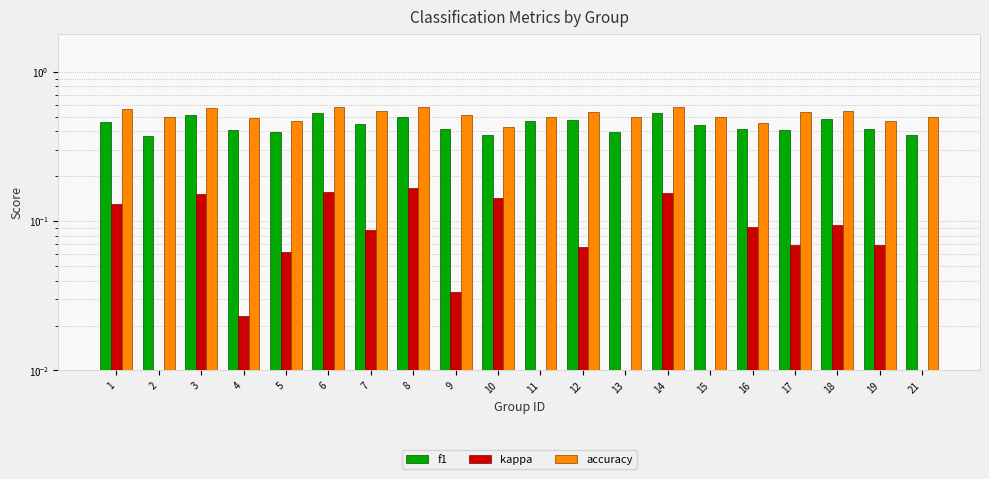

What is the difference between the maximum and second lowest values in the accuracy series?

0.1